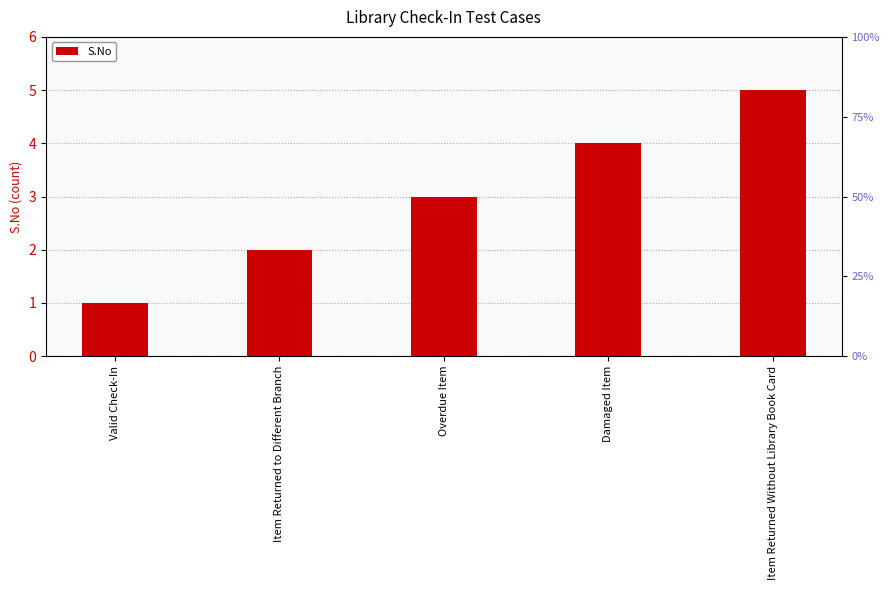

Between Item Returned Without Library Book Card and Item Returned to Different Branch, which is larger?

Item Returned Without Library Book Card